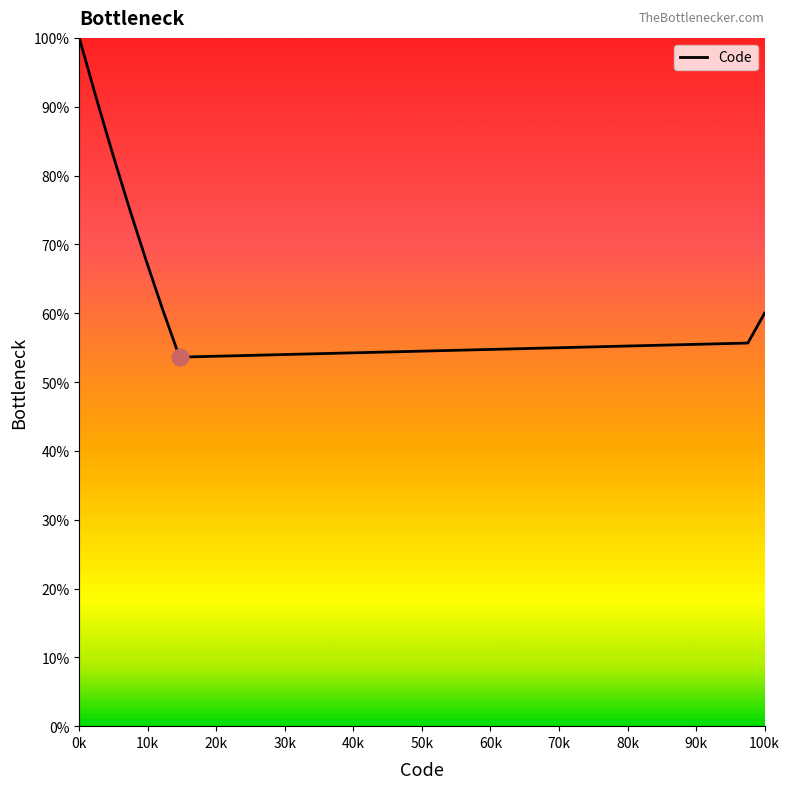

What is the difference between the maximum and minimum values?

46.4